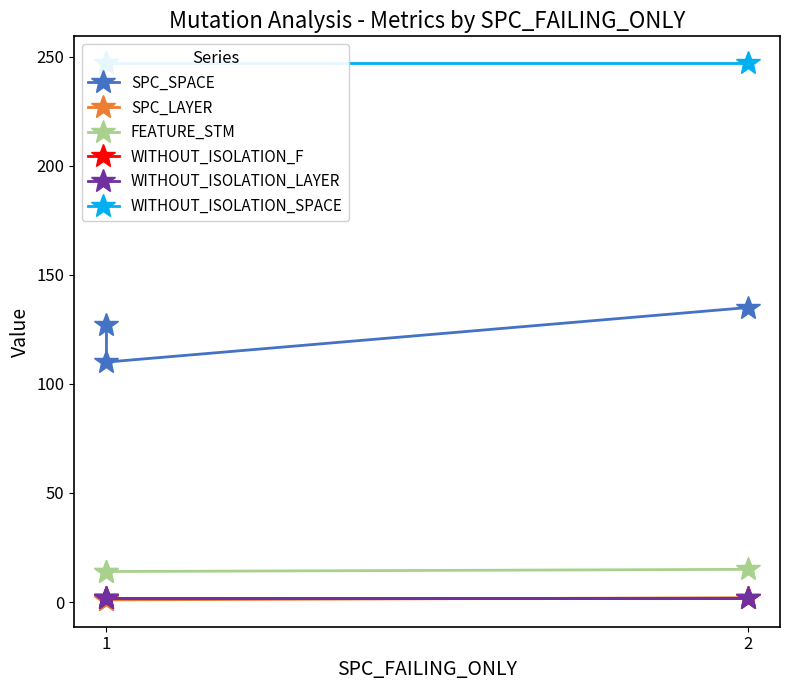

At 2, list the series in order from largest to smallest.

WITHOUT_ISOLATION_SPACE, SPC_SPACE, FEATURE_STM, WITHOUT_ISOLATION_F, WITHOUT_ISOLATION_LAYER, SPC_LAYER